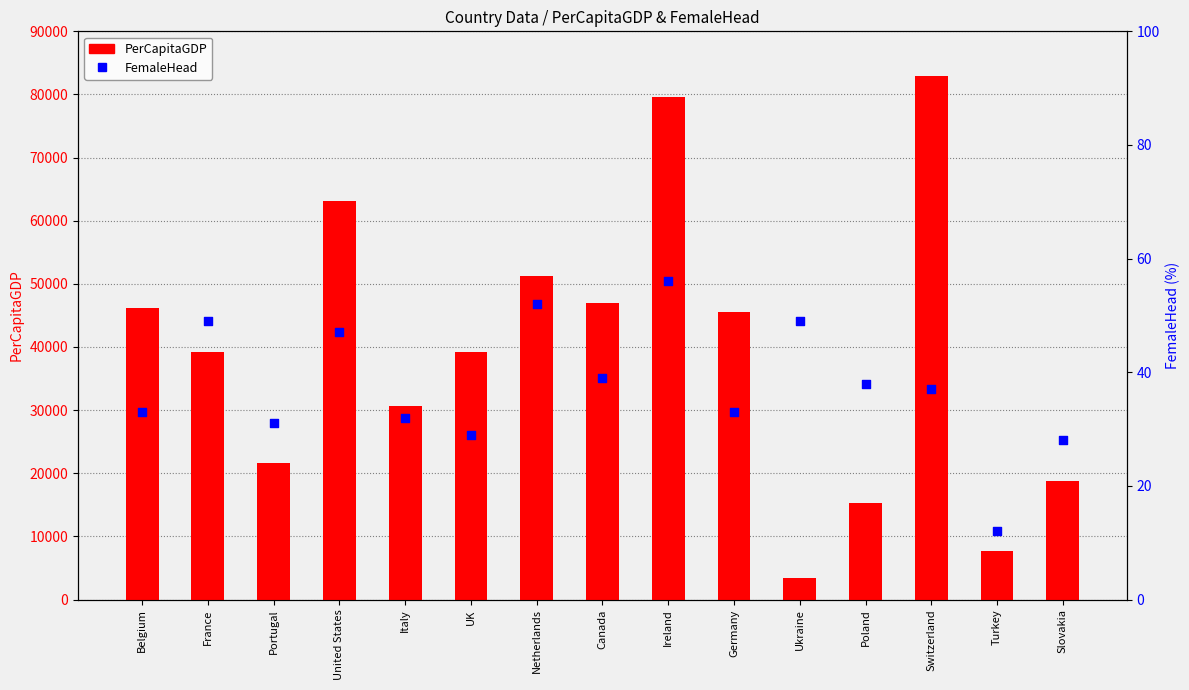

Is the value of FemaleHead at Germany greater than the value of PerCapitaGDP at Turkey?

No